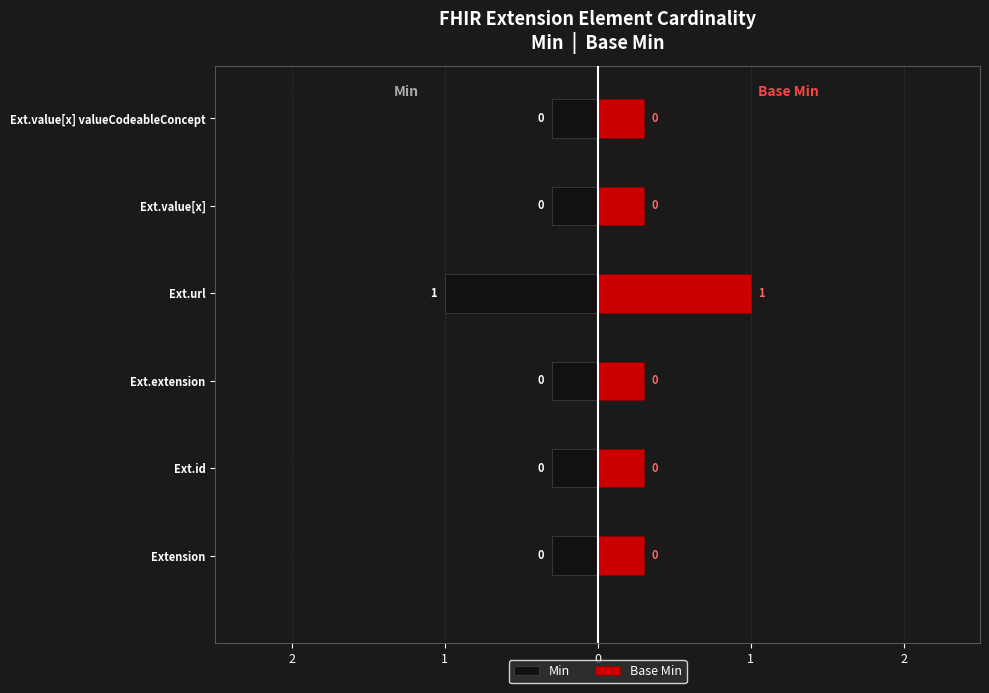

Which series has the largest range (max minus min)?

Min